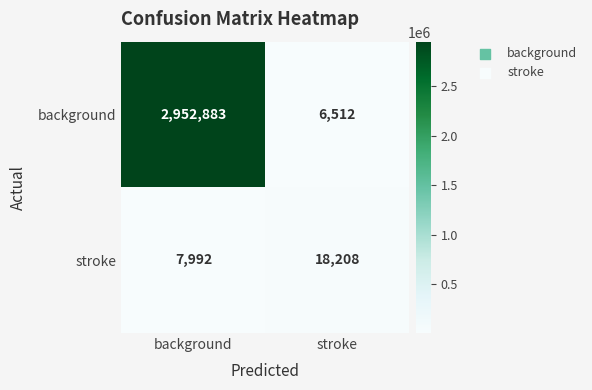

At how many categories does at least one series exceed 2049150?

1